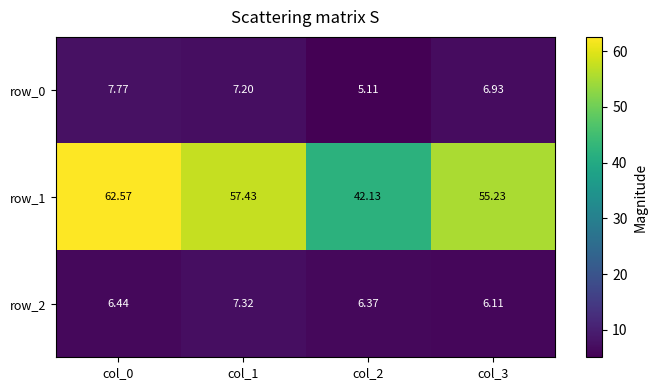

At which category is the sum across all series the highest?

col_0